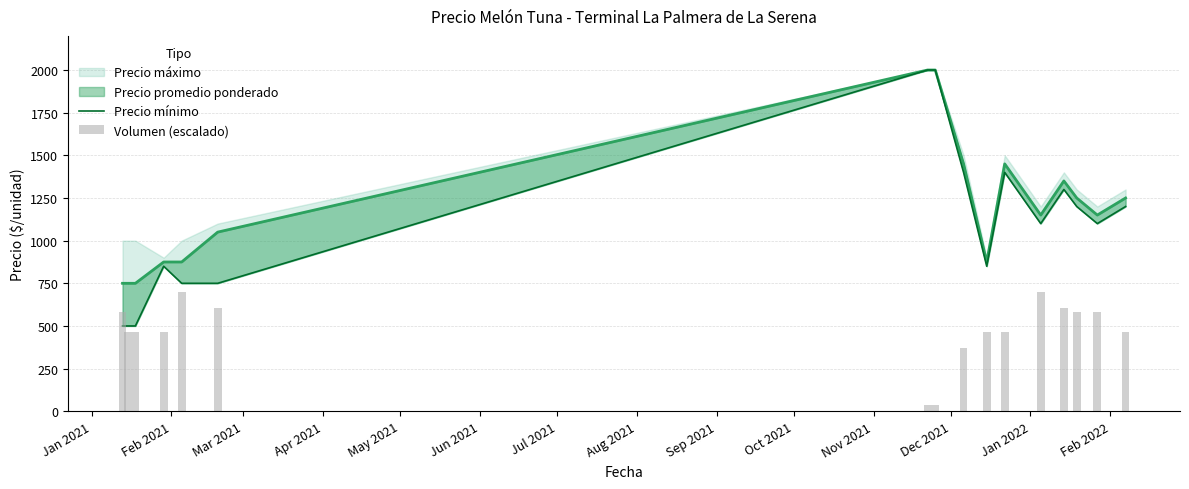

What is the smallest value displayed?

35.0